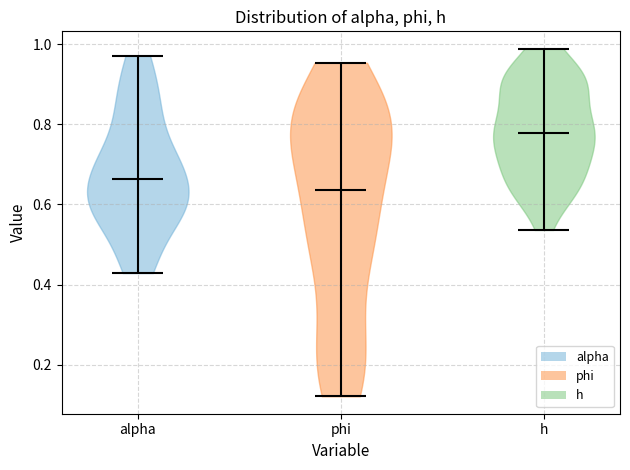

Which violin has the lowest median line?

phi